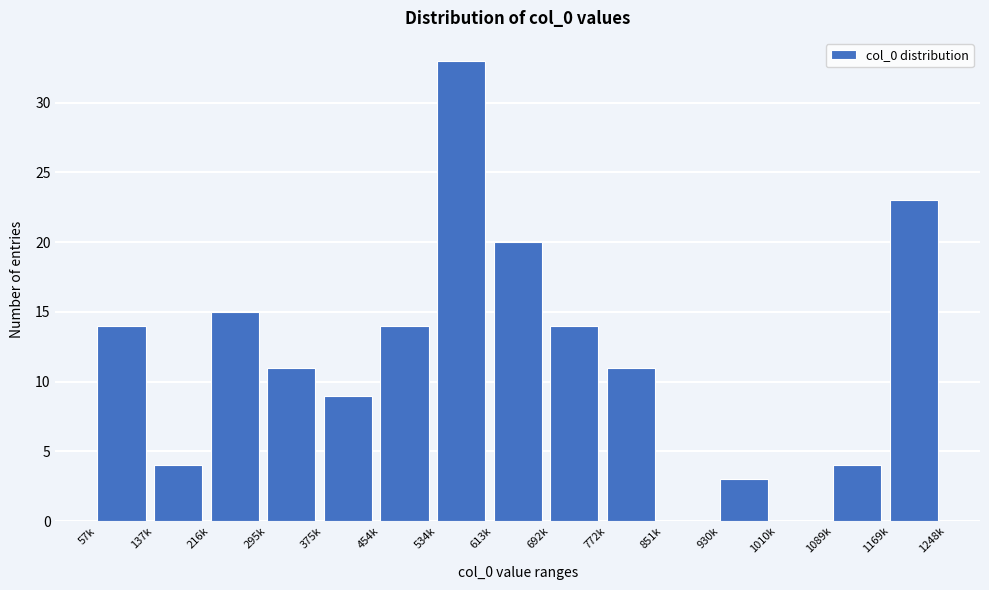

Reading left to right, extract all data points from this chart.

57k=14	137k=4	216k=15	295k=11	375k=9	454k=14	534k=33	613k=20	692k=14	772k=11	851k=0	930k=3	1010k=0	1089k=4	1169k=23